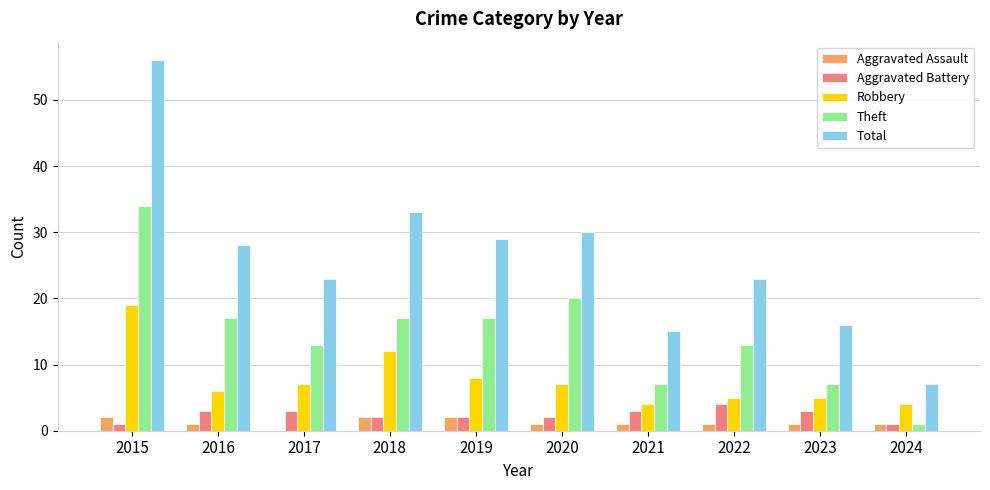

At which category is the sum across all series the highest?

2015